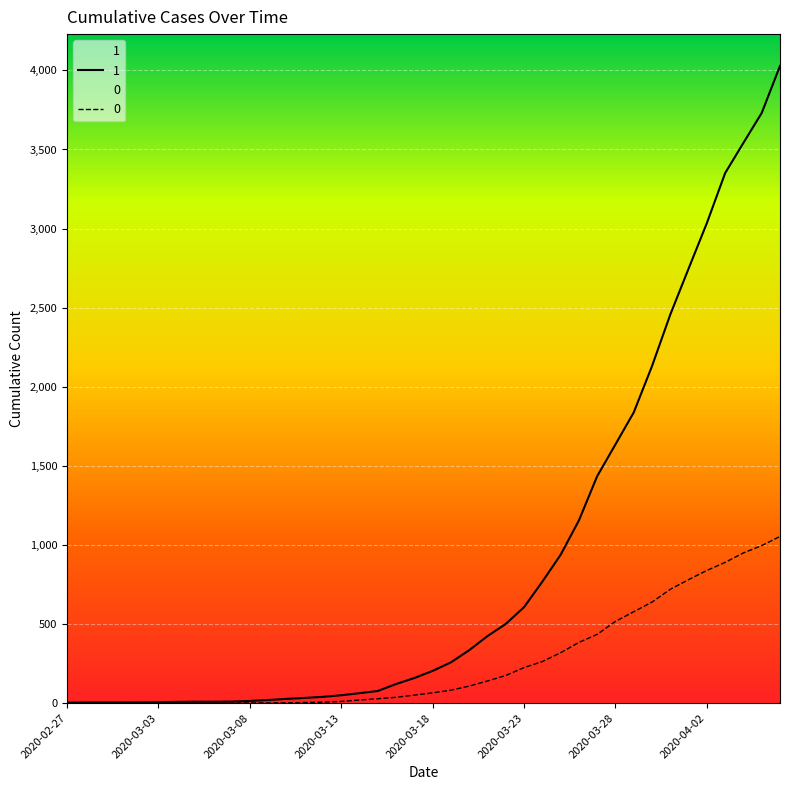

Rank the series by their average value, from highest to lowest.

1, 0